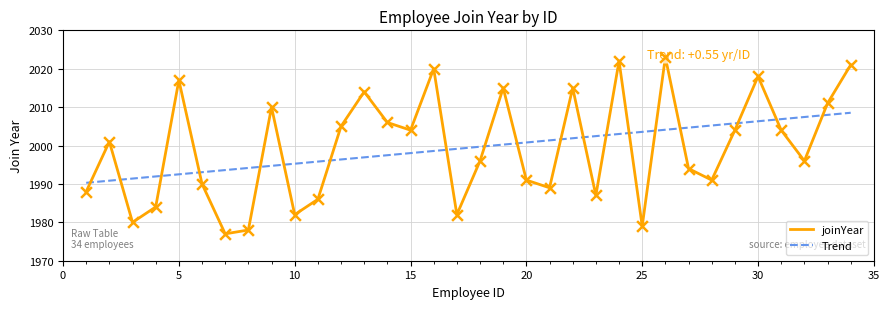

Which series reaches the maximum Y coordinate?

joinYear